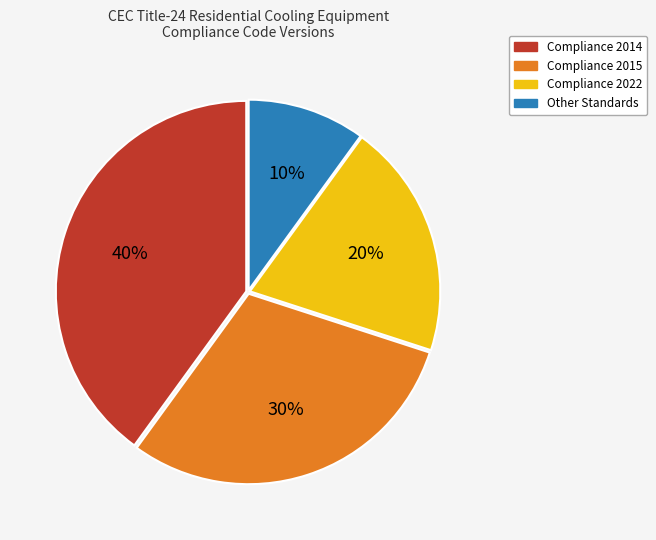

What is the largest slice in the pie chart?

Compliance 2014